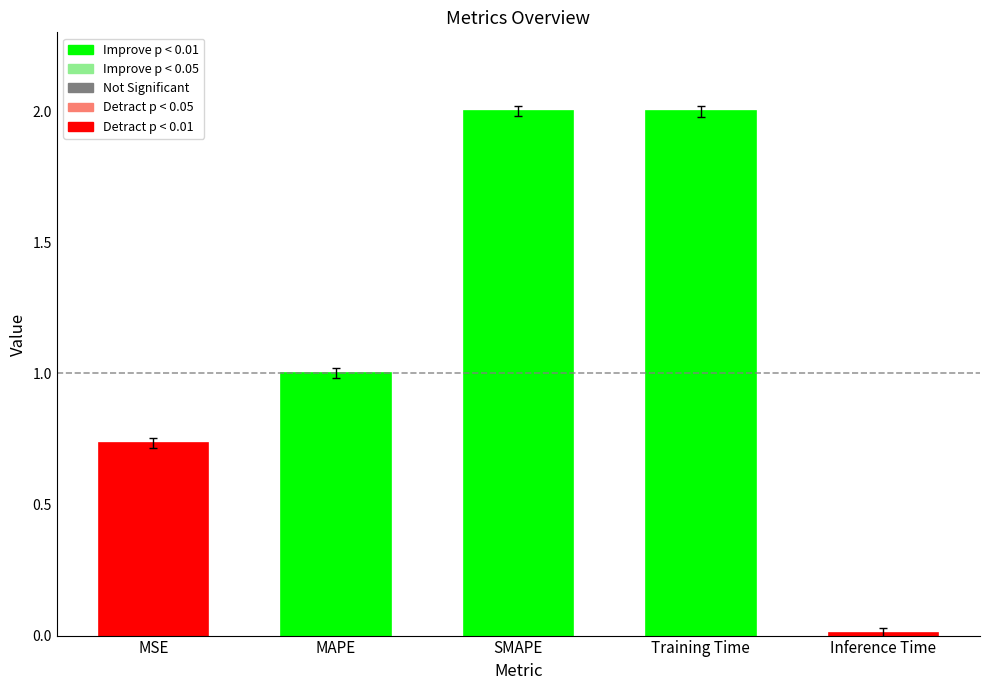

Between MSE and SMAPE, which is larger?

SMAPE